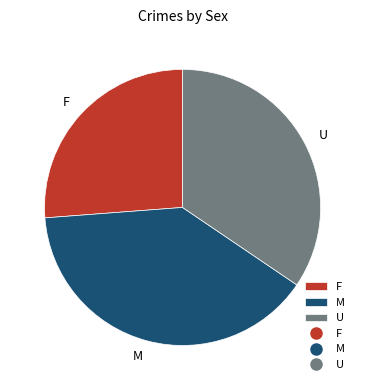

Combined, do U and F account for over 50%?

Yes